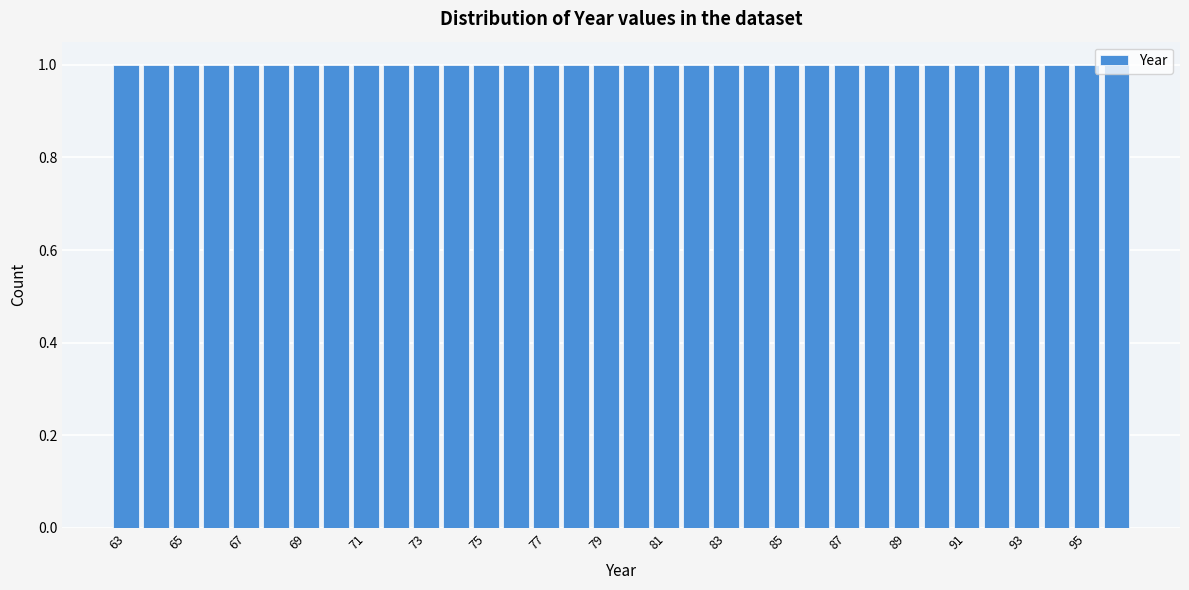

How tall is the bar that spans 71.5 to 72.5 on the x-axis? Neither the bar edges nor the heights are printed on the chart, so give them approximately, as read against the axes.

1